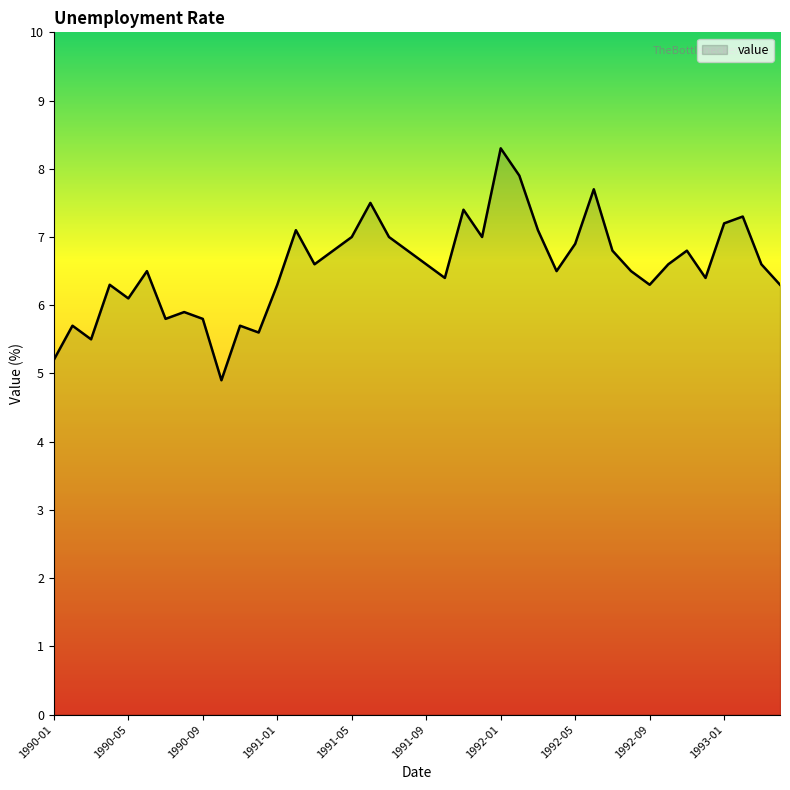

Does the chart display data point markers on the line(s)?

No